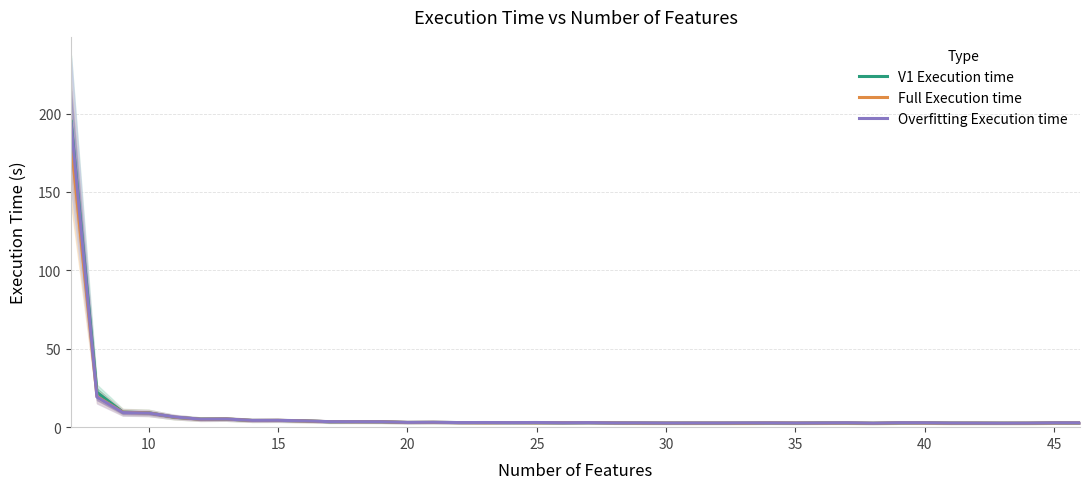

The value of Full Execution time at 40 is 2.7. True or false?

True